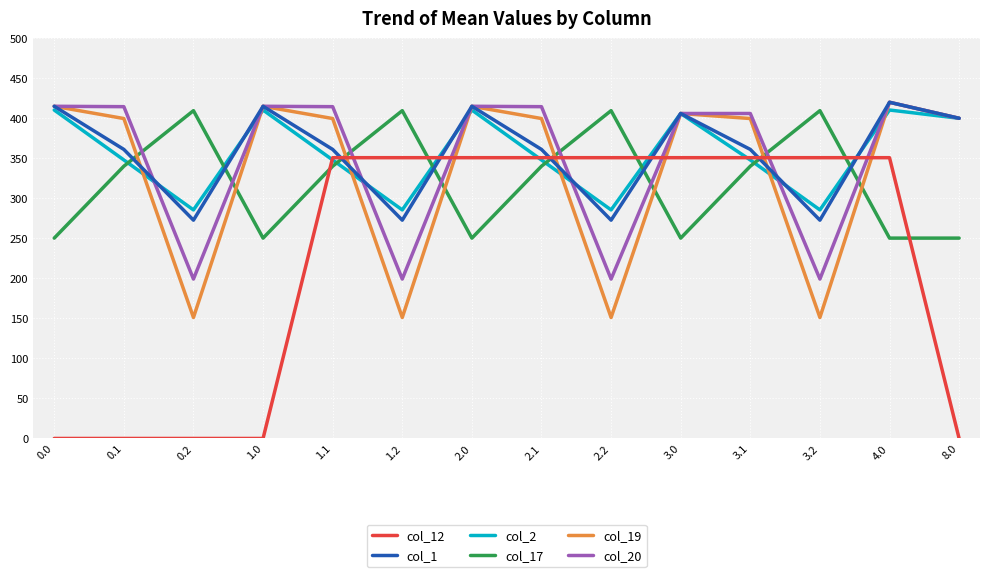

What is the difference between the highest and lowest values at 1.0?

415.0